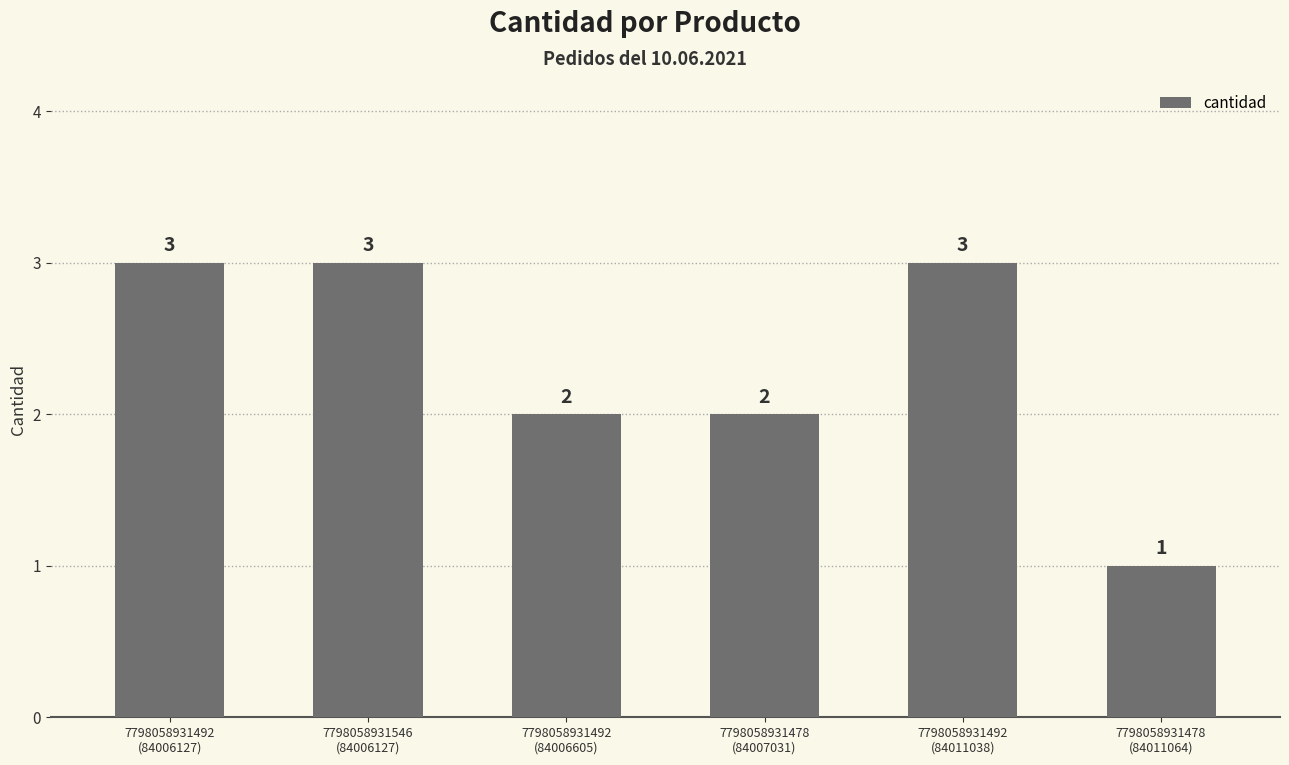

Approximately how many times larger is the value at 7798058931546
(84006127) compared to 7798058931492
(84011038)?

1.0